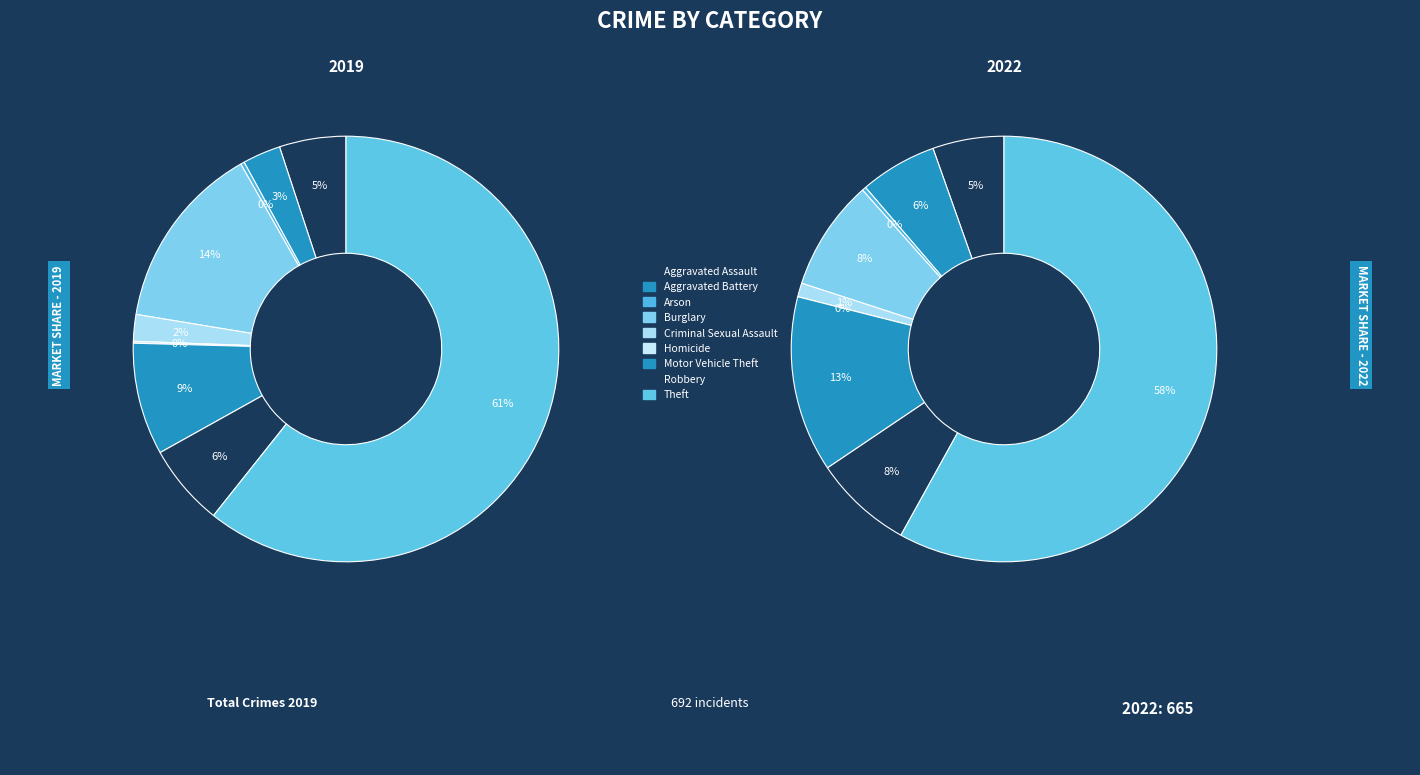

To the nearest percent, what is the average slice percentage?

11%